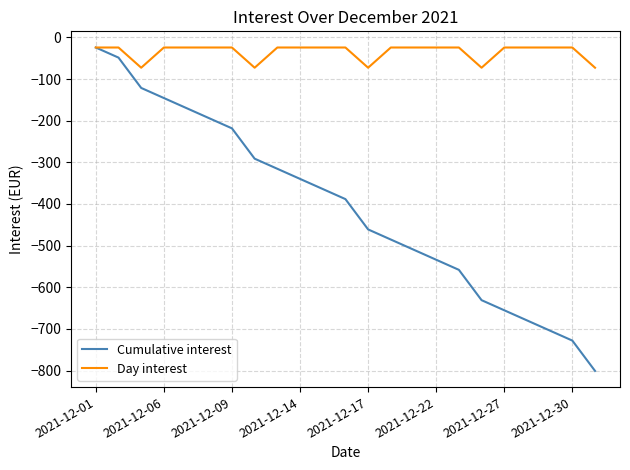

Which series has the largest total across all categories?

Day interest